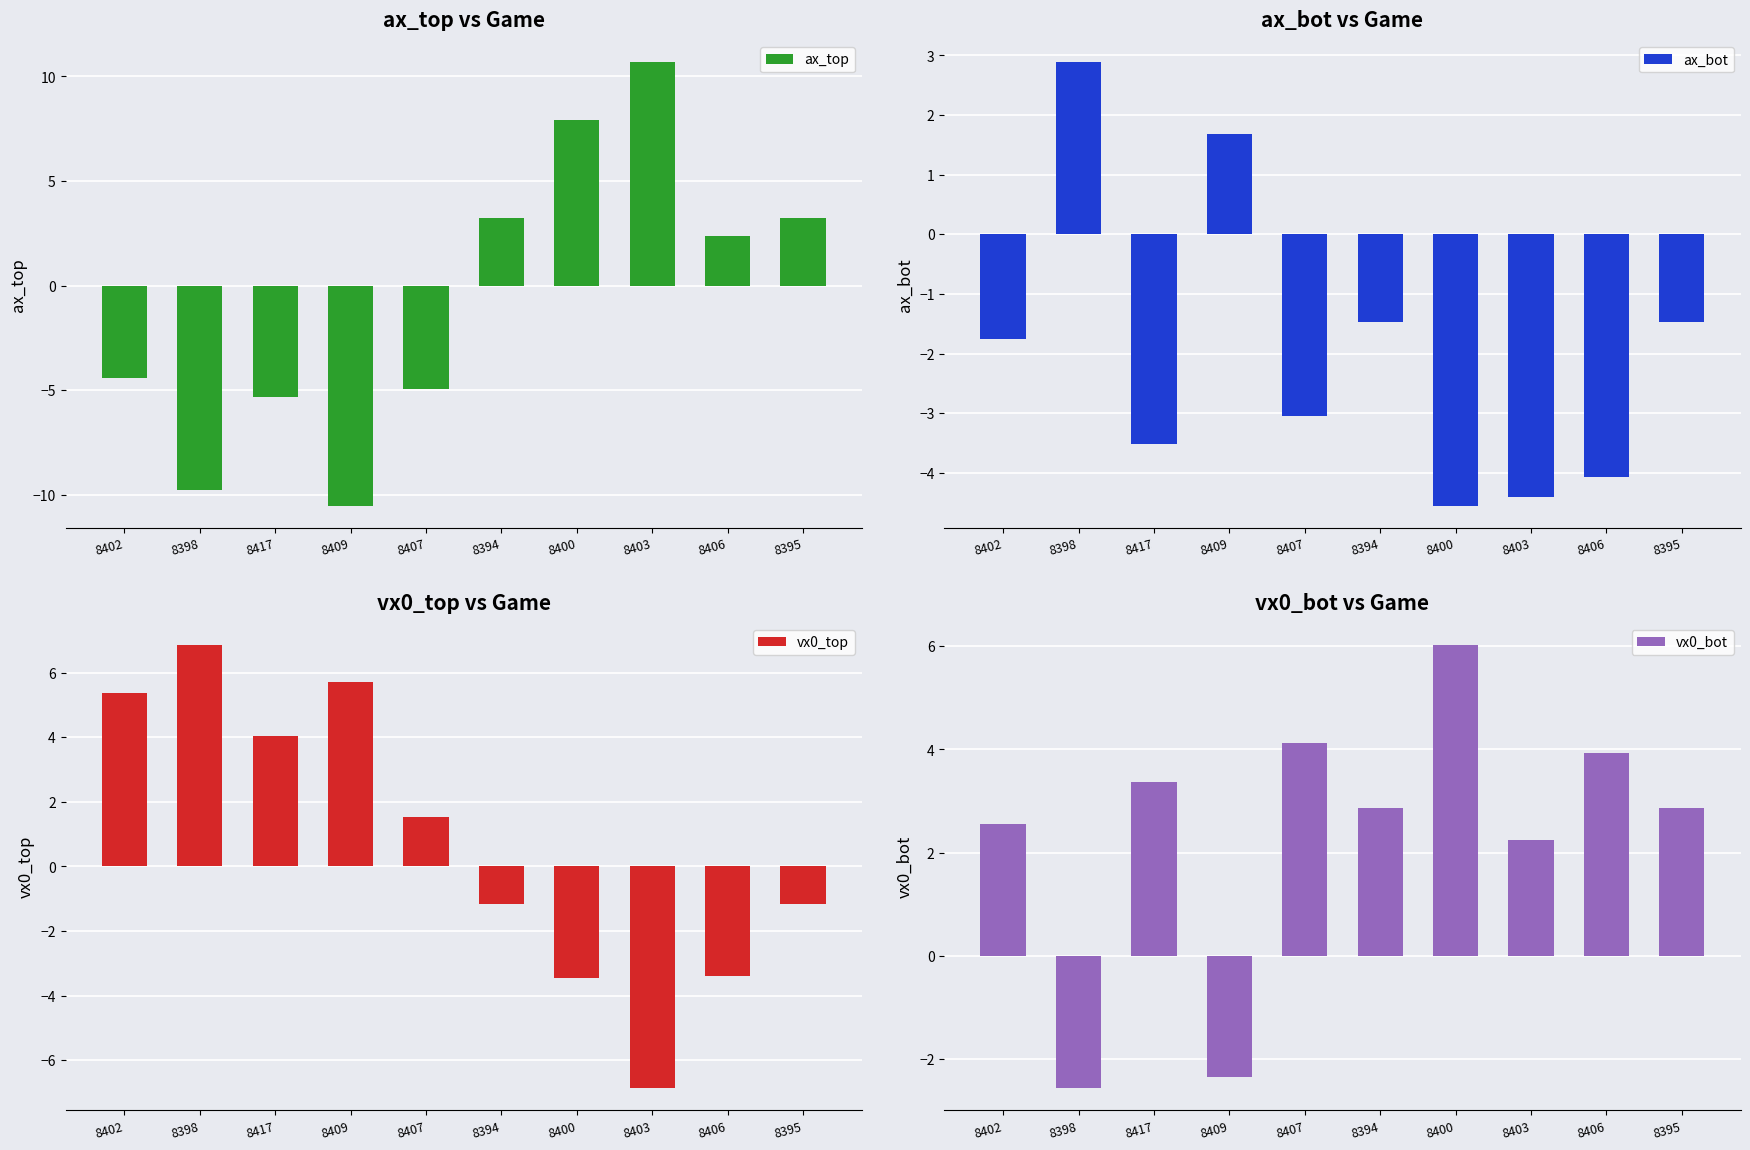

What is the label of the 8th bar from the left?

8403